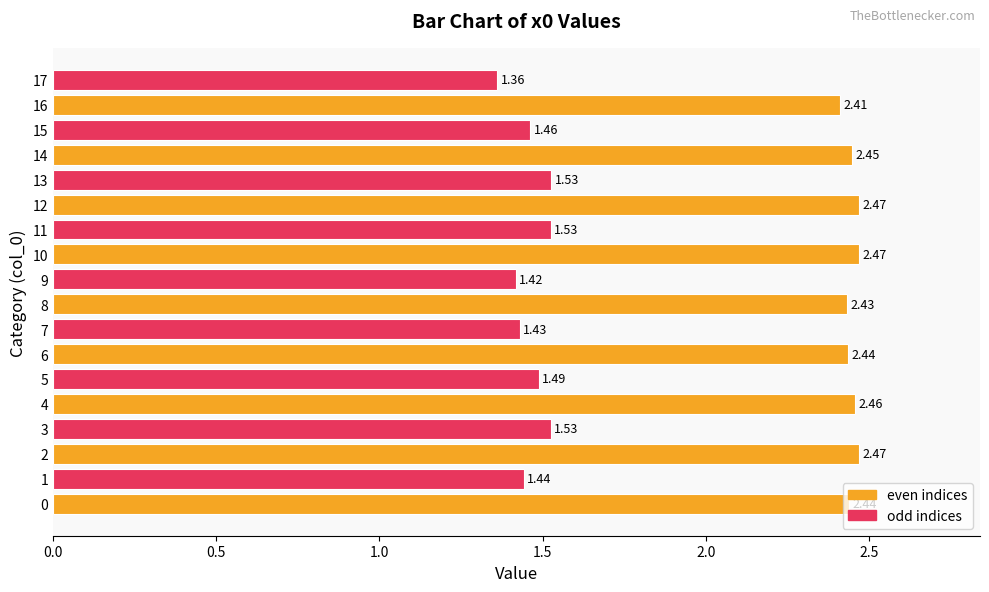

What is the difference between the second highest and second lowest values?

1.1